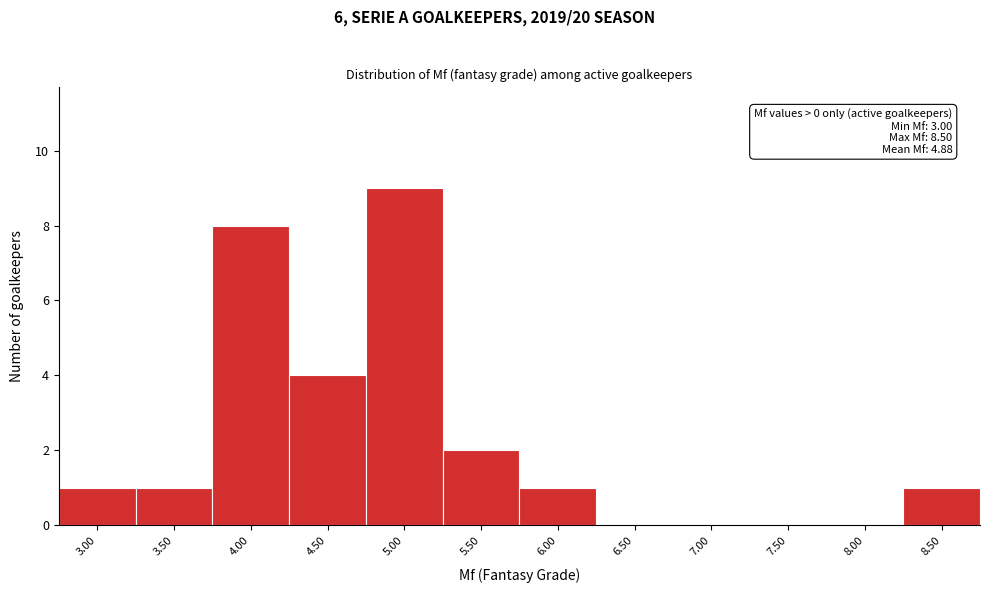

Reading right to left, transcribe all the data shown in this chart.

8.50=1	8.00=0	7.50=0	7.00=0	6.50=0	6.00=1	5.50=2	5.00=9	4.50=4	4.00=8	3.50=1	3.00=1